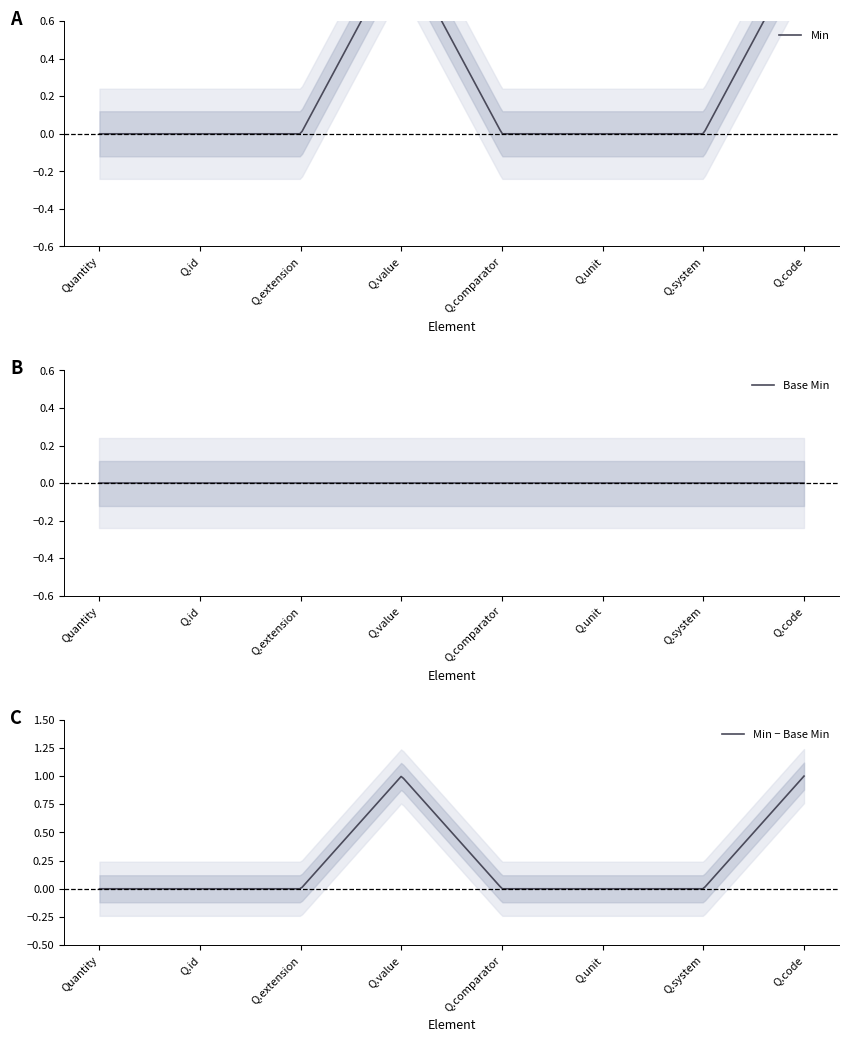

How many interior local peaks does the Min series have?

1